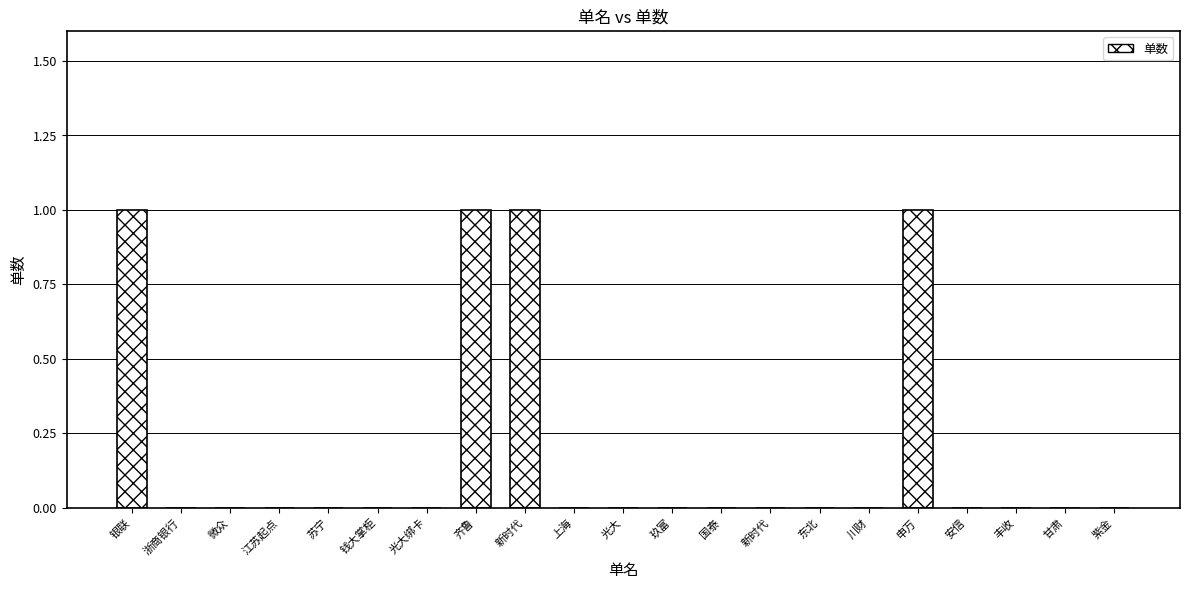

Rank the categories by value from highest to lowest.

银联, 齐鲁, 新时代, 申万, 浙商银行, 微众, 江苏起点, 苏宁, 钱大掌柜, 光大绑卡, 上海, 光大, 玖富, 国泰, 新时代, 东北, 川财, 安信, 丰收, 甘肃, 紫金